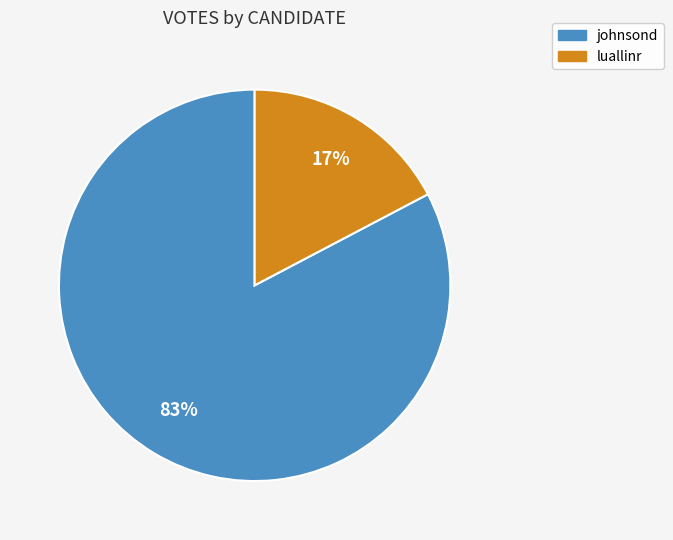

To the nearest percent, what is the combined percentage of luallinr and johnsond?

100%